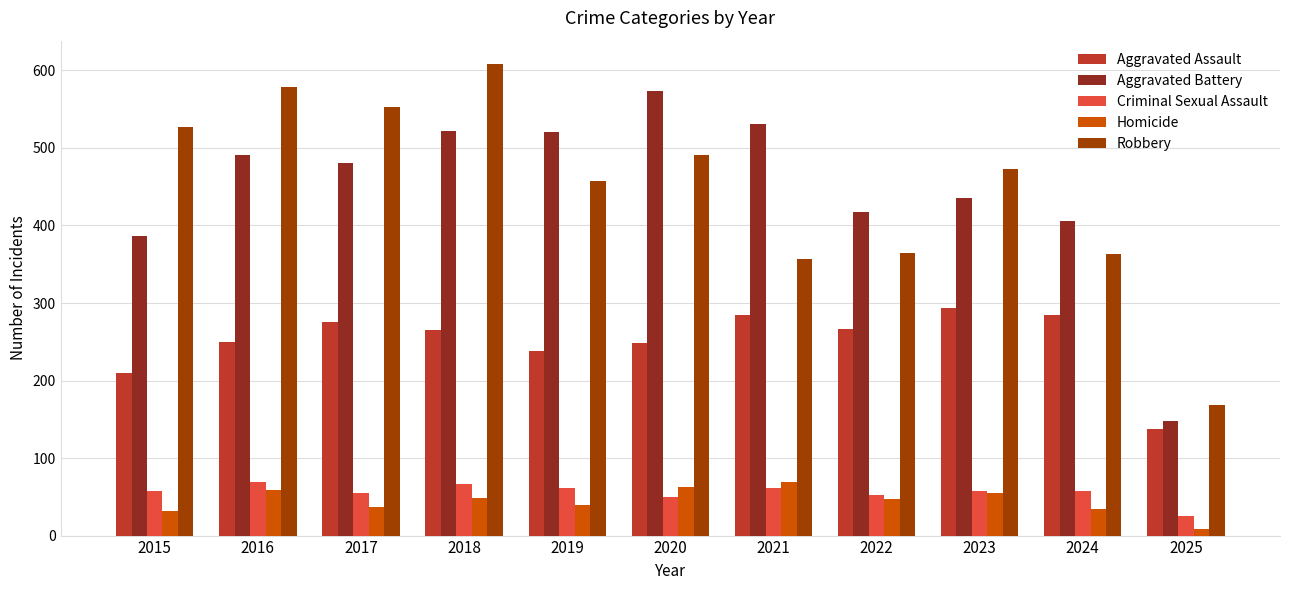

At which label does Aggravated Battery first exceed 480?

2016